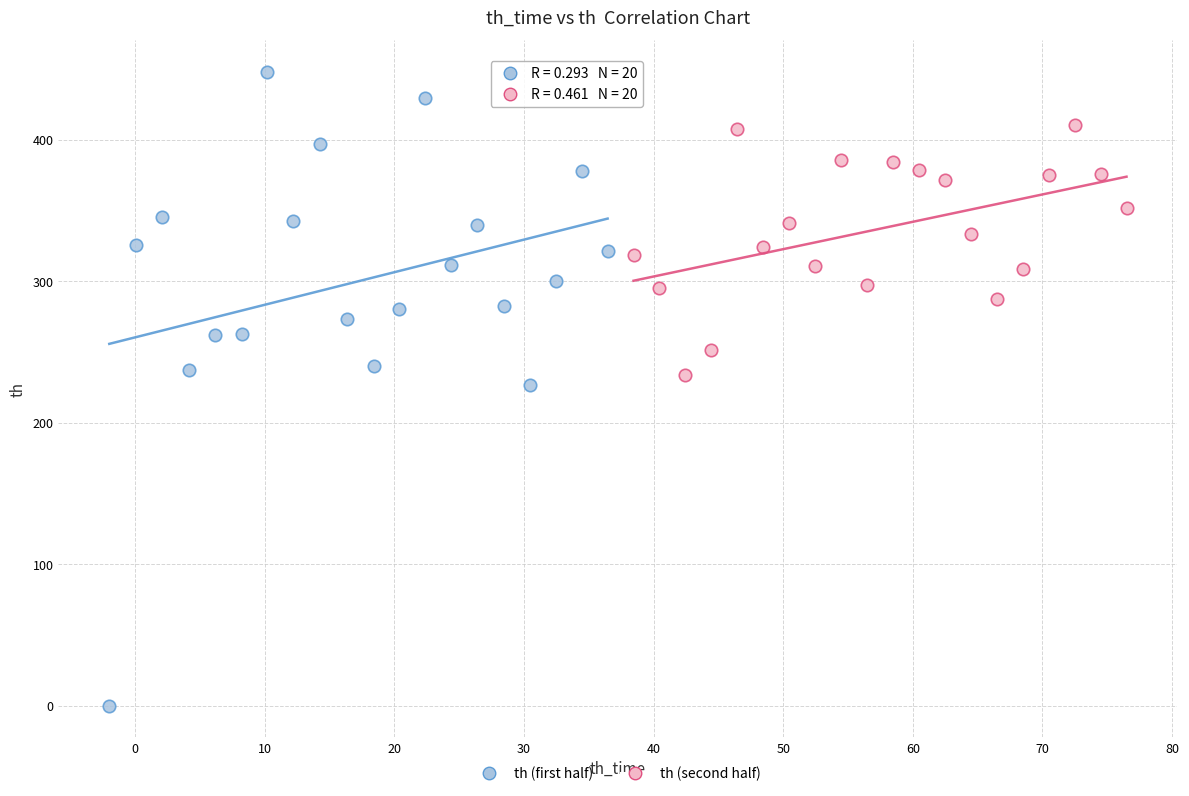

What are all the series names shown in the legend?

th (first half), th (second half)